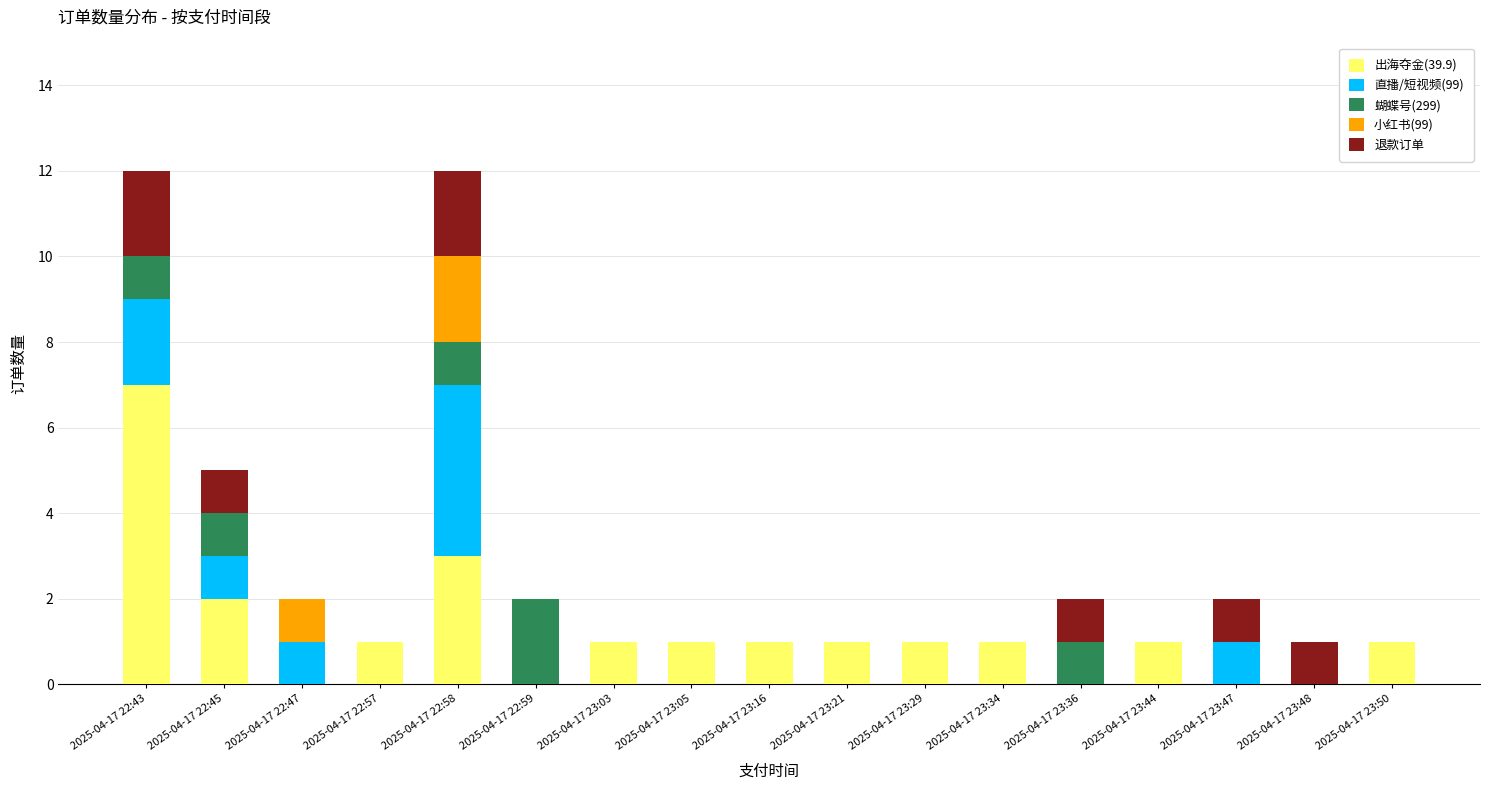

How many categories are shown in the chart?

17